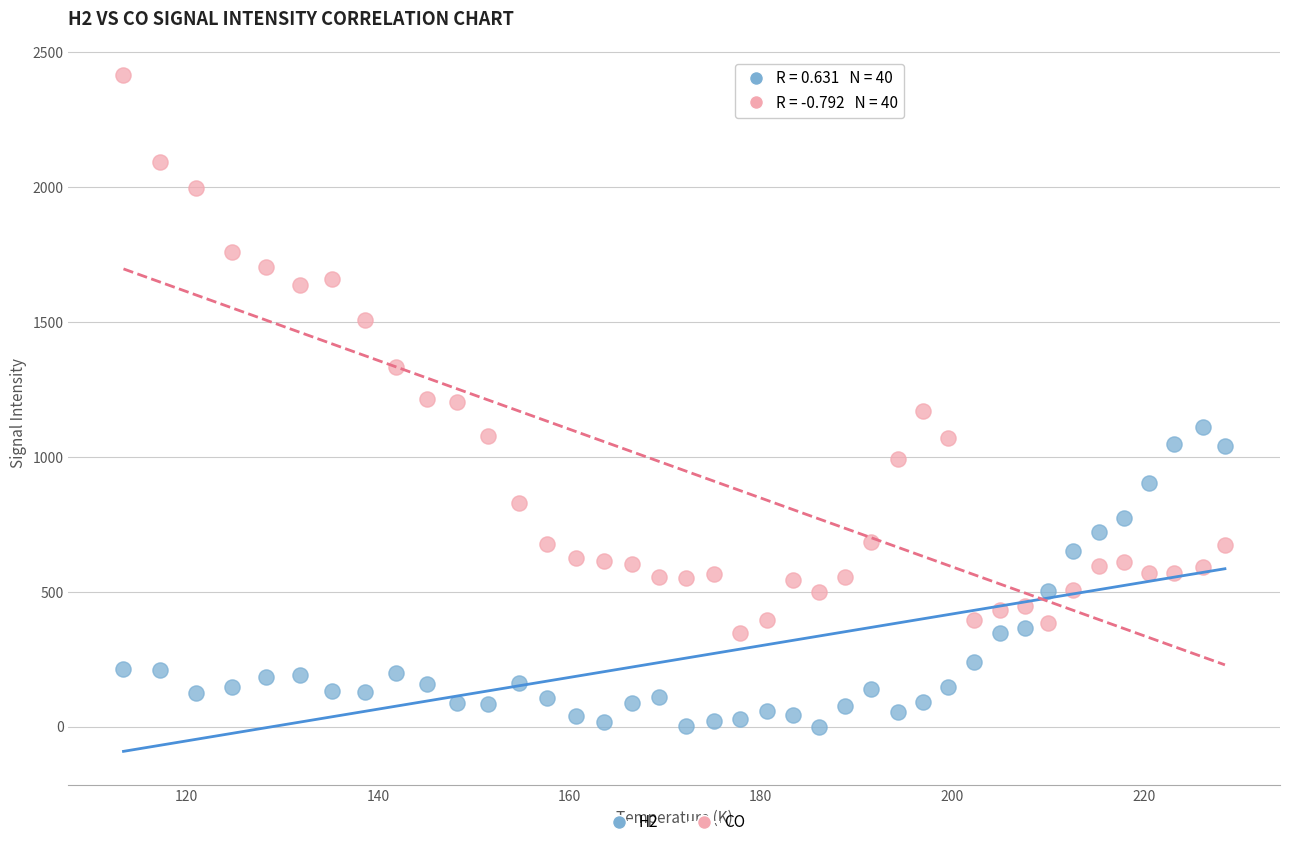

Which series has the widest spread of Y values?

CO